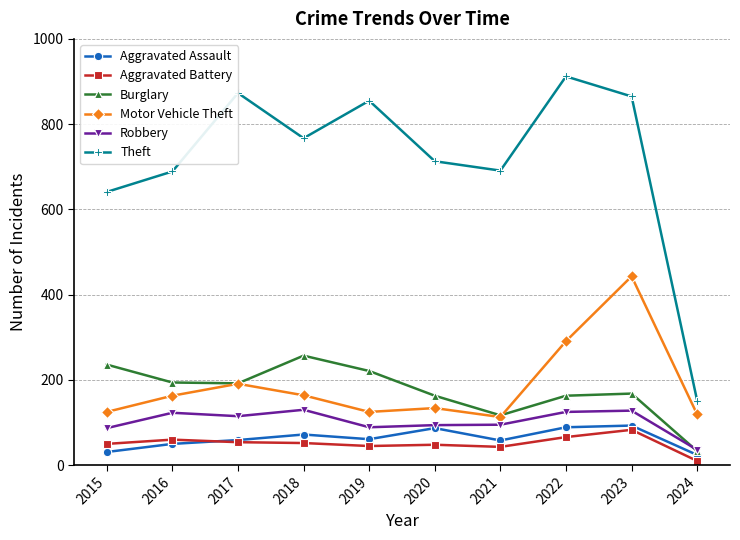

Is the value of Motor Vehicle Theft at 2020 greater than the value of Robbery at 2019?

Yes